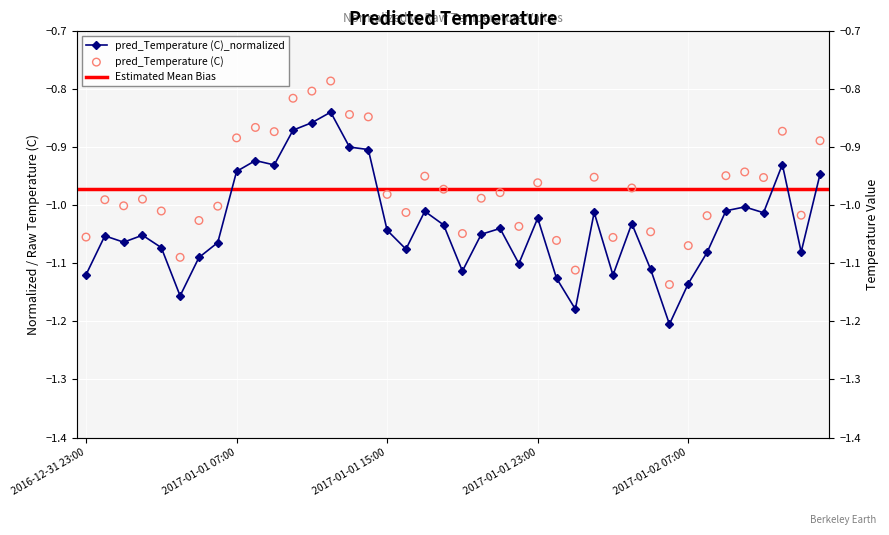

Is the value of pred_Temperature (C) at 2017-01-02 10:00 greater than the value of pred_Temperature (C)_normalized at 2017-01-02 01:00?

Yes